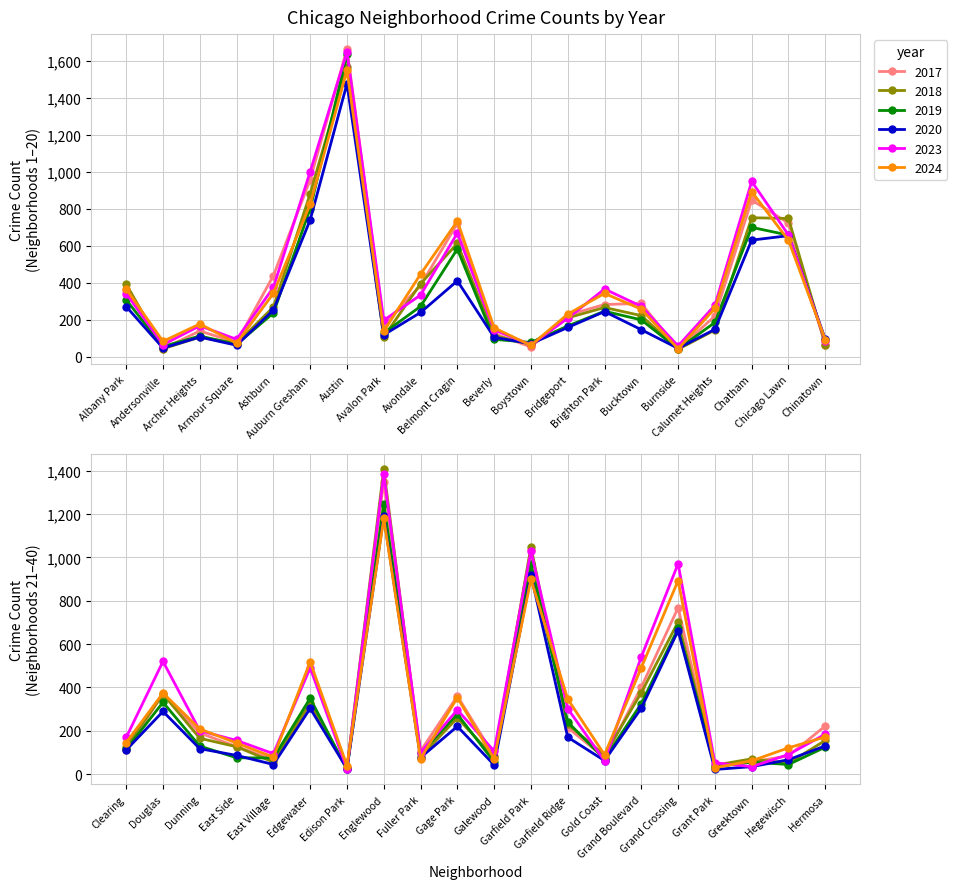

At which label is 2018 closest to 797?

Chatham